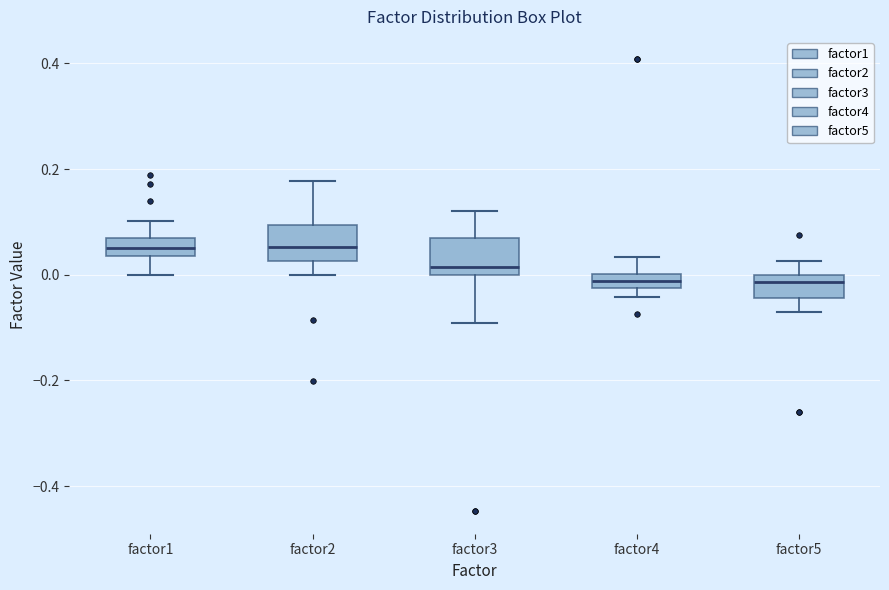

Where does the lower whisker of the box for factor3 end on the y-axis? The values are not printed on the chart, so give them approximately, as read against the axis.

-0.10